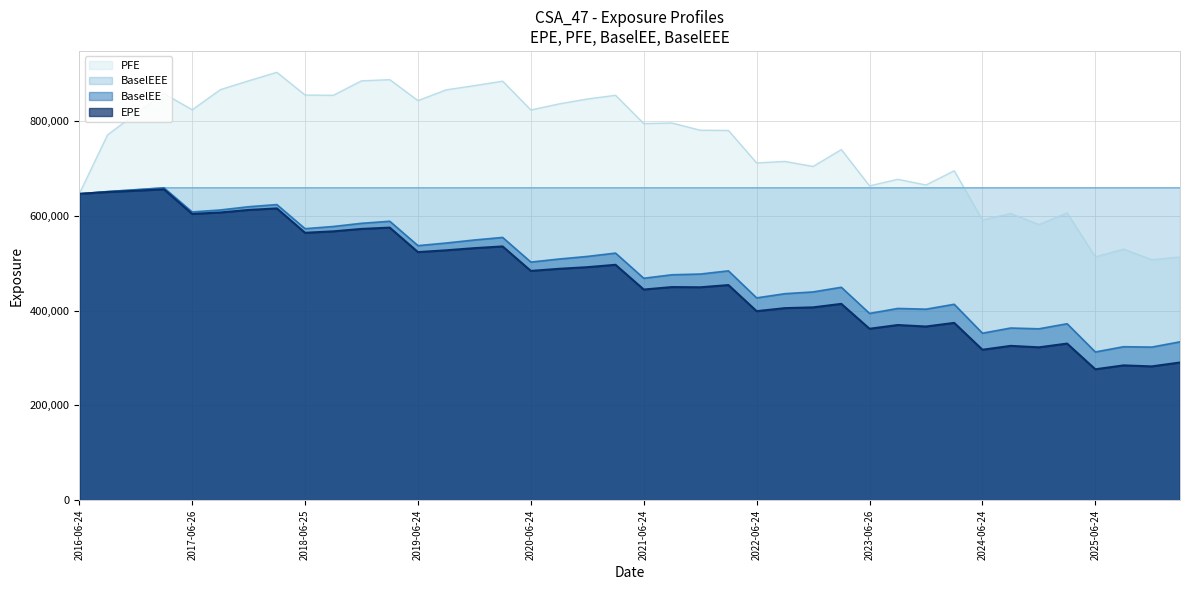

How many values in the BaselEE series exceed 502331?

19